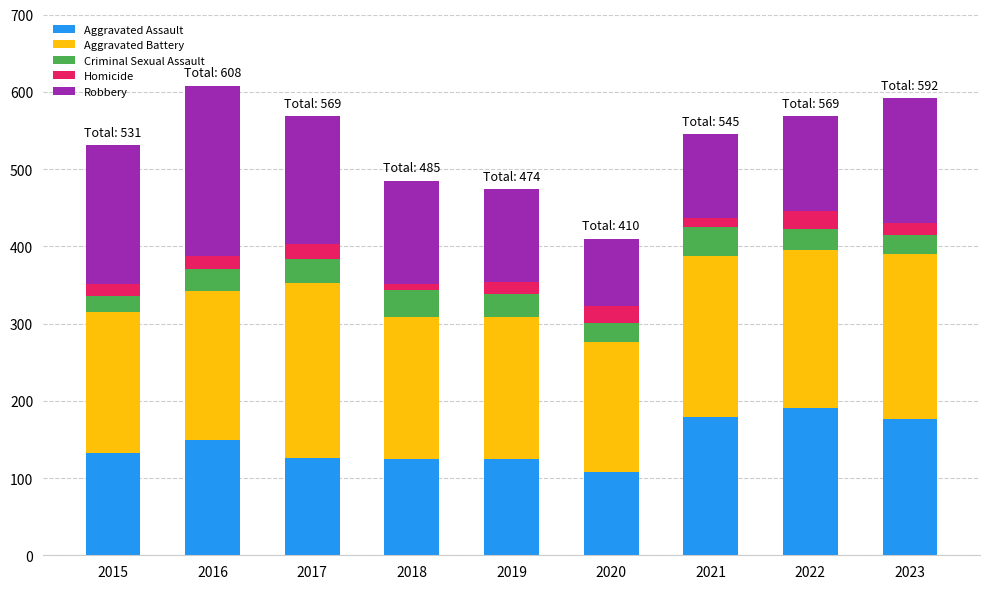

What is the maximum value for Aggravated Assault?

190